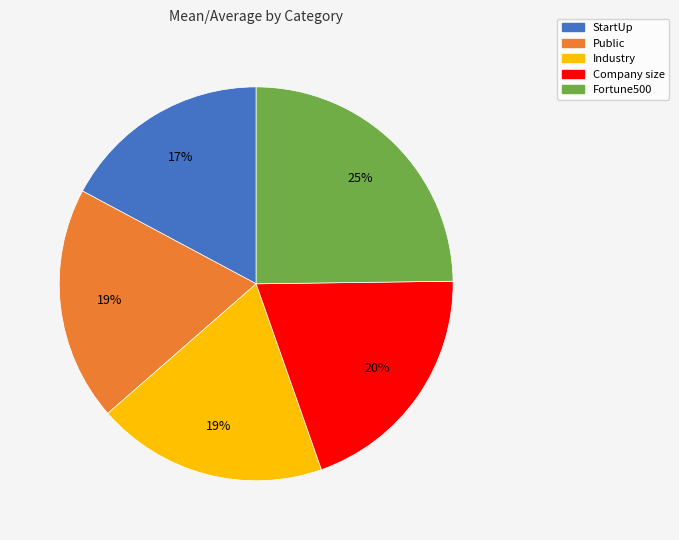

Count the number of slices in the pie.

5